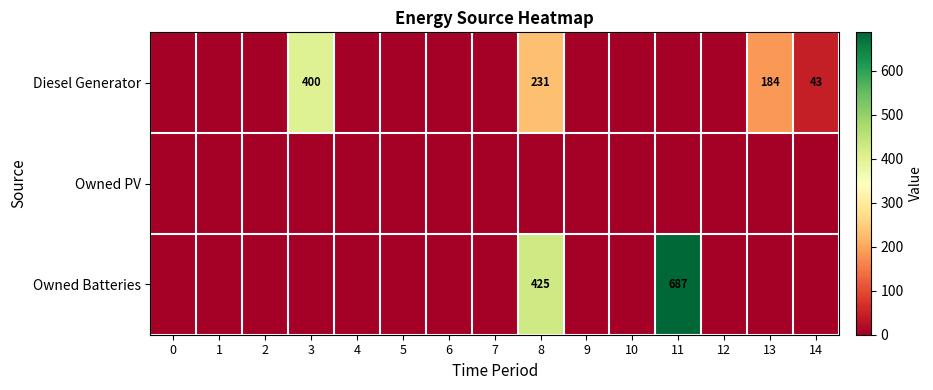

What is the sum of all row_0 values?

858